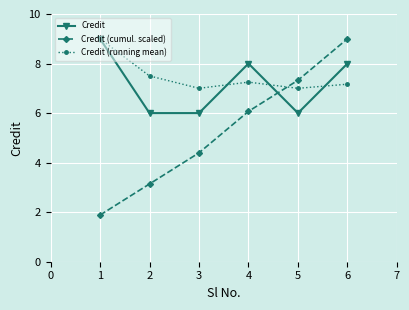

At which category is the sum across all series the highest?

6